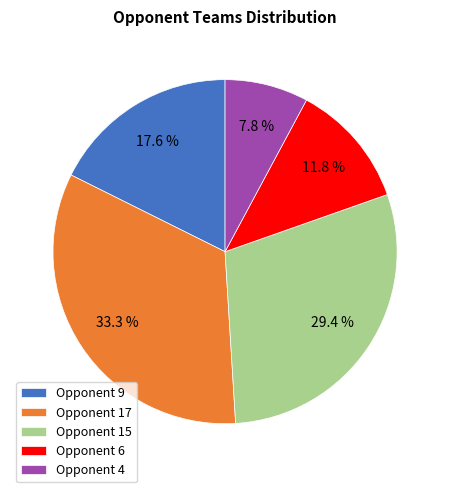

What is the total percentage of Opponent 4 and Opponent 6?

19.6%